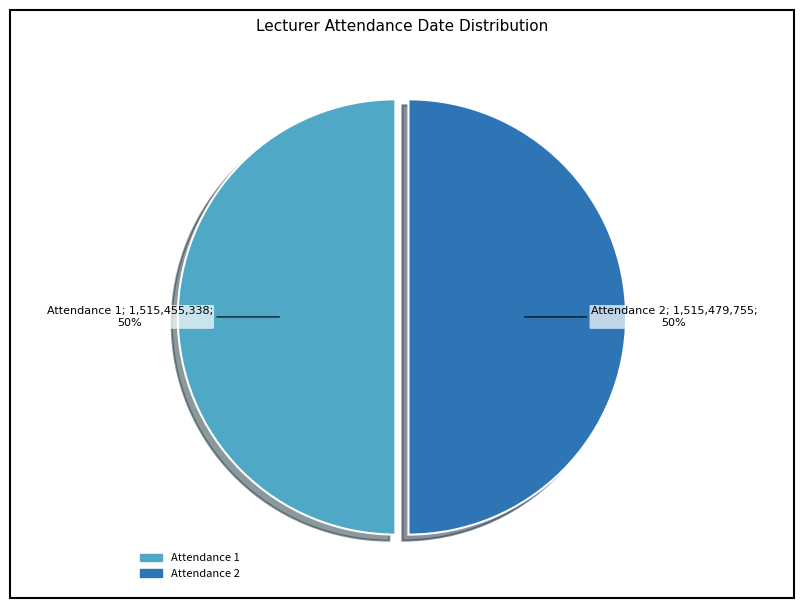

How many segments does this pie chart have?

2